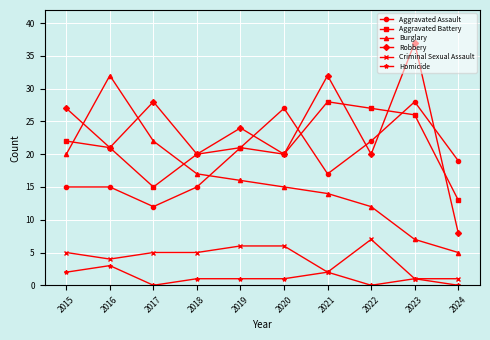

Which series has the largest range (max minus min)?

Robbery